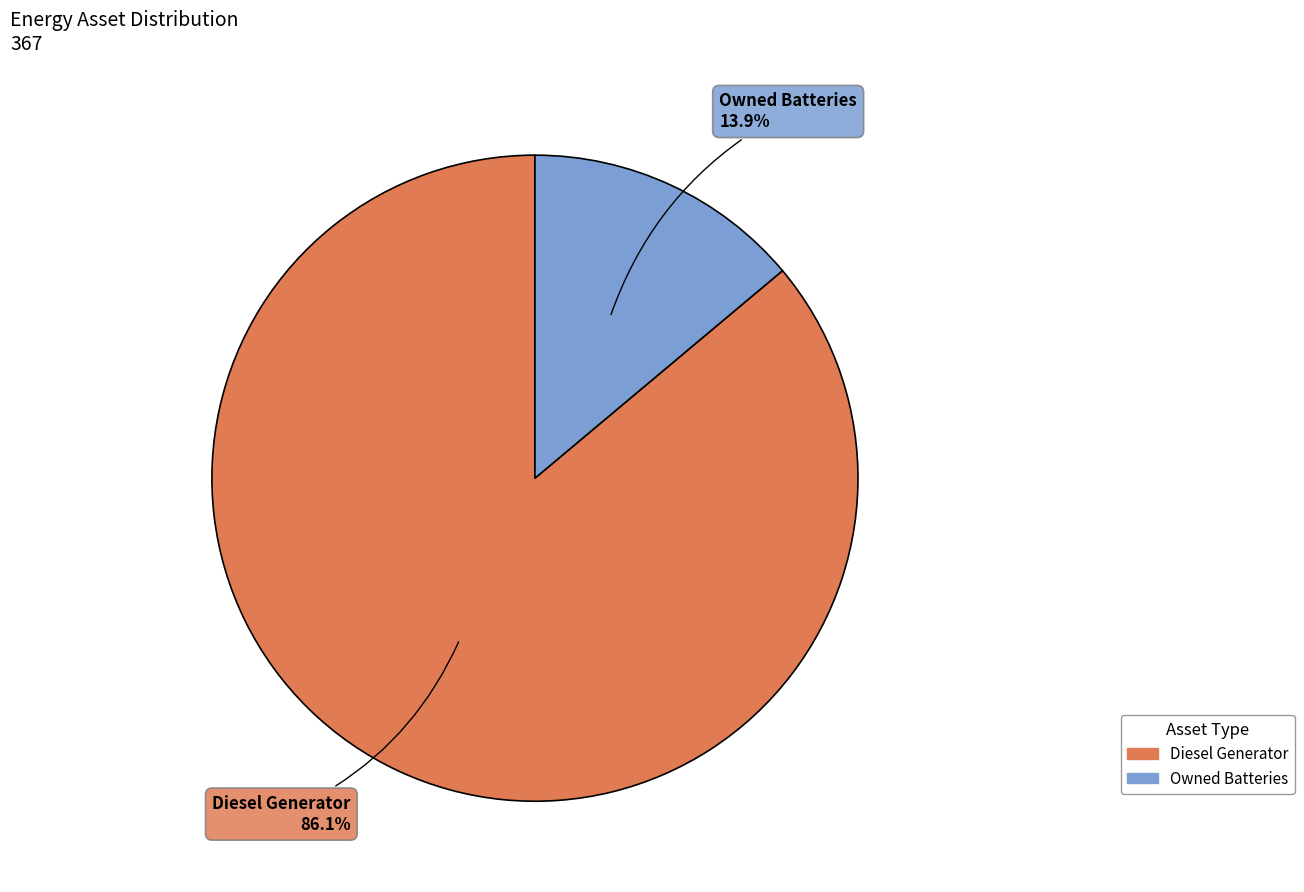

Is there any slice that represents more than half of the pie?

Yes